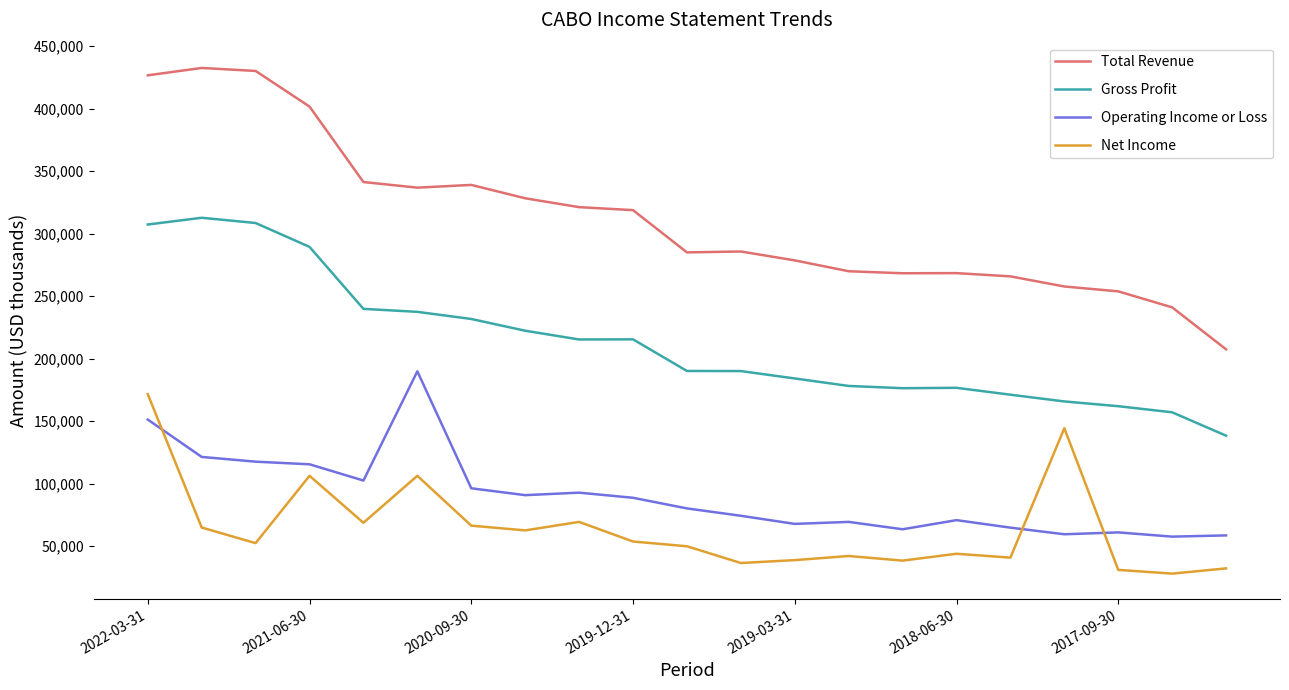

List the series in order of their peak value, lowest first.

Net Income, Operating Income or Loss, Gross Profit, Total Revenue